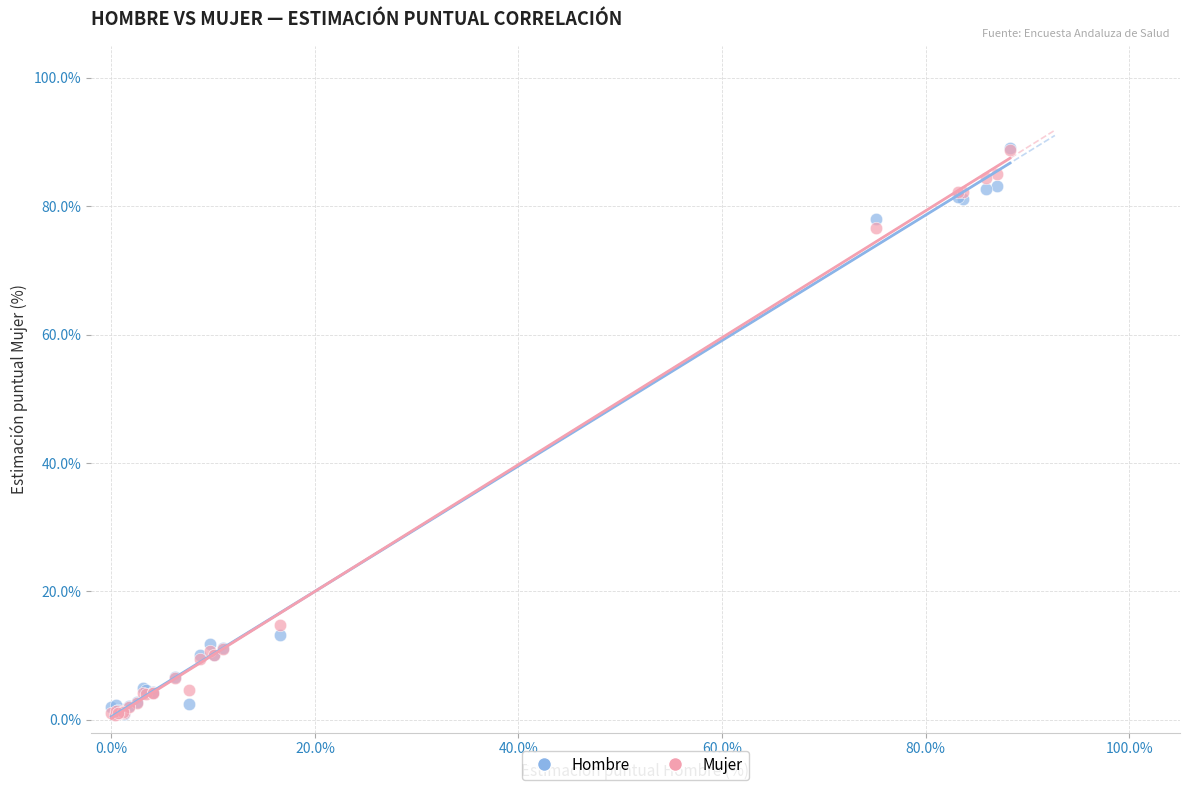

What are all the series names shown in the legend?

Hombre, Mujer